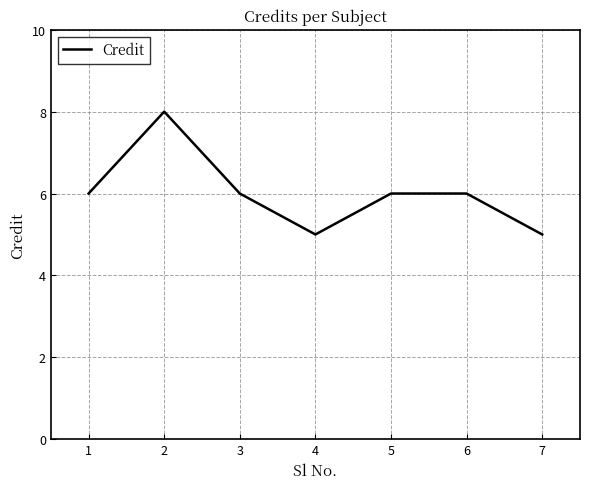

Read the value at 3.

6